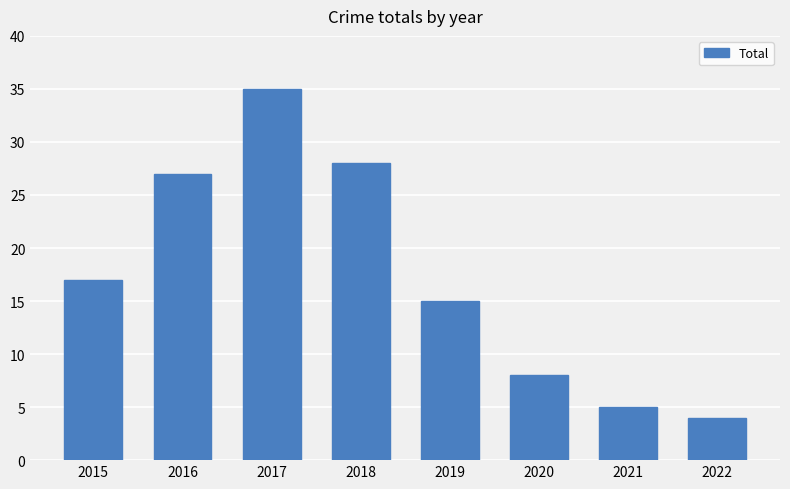

The chart shows a value of 28 at 2018. True or false?

True